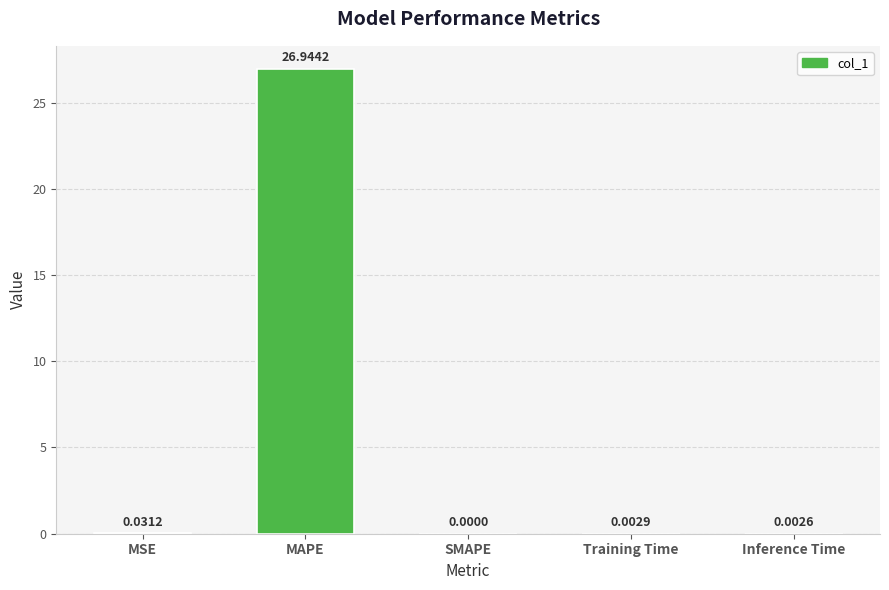

Which has a higher value, Inference Time or SMAPE?

Inference Time